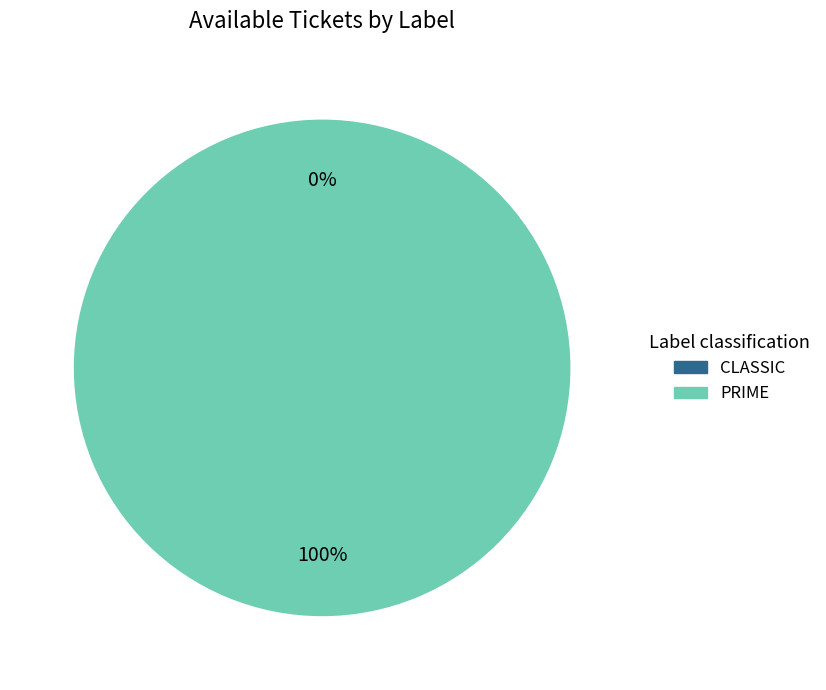

What is the largest slice in the pie chart?

PRIME